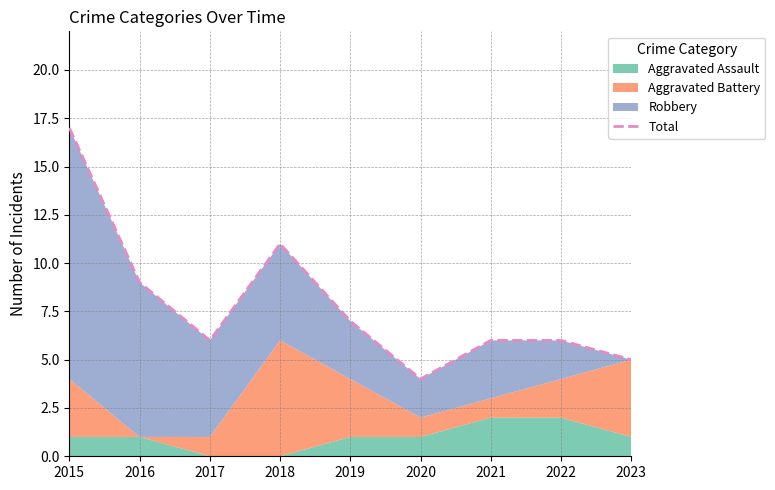

What is the difference between the maximum and minimum values?

13